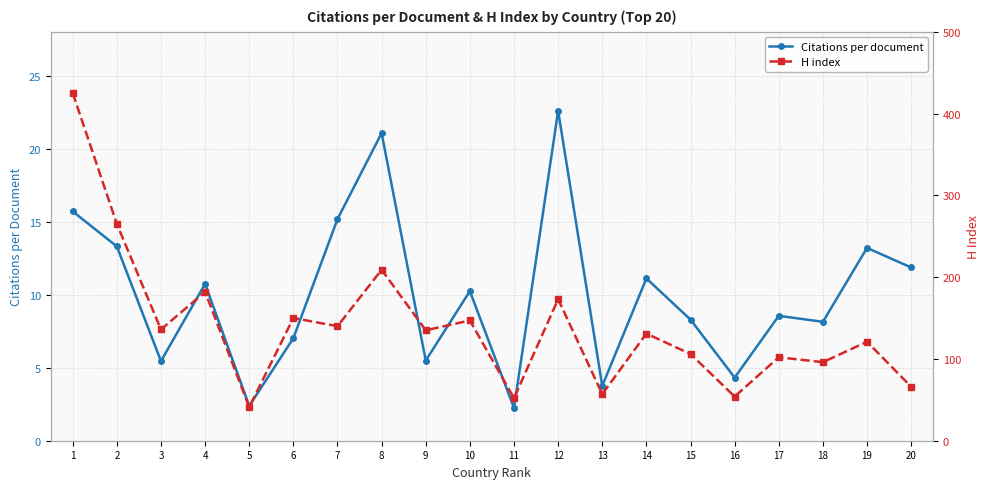

What are all the series names shown in the legend?

Citations per document, H index